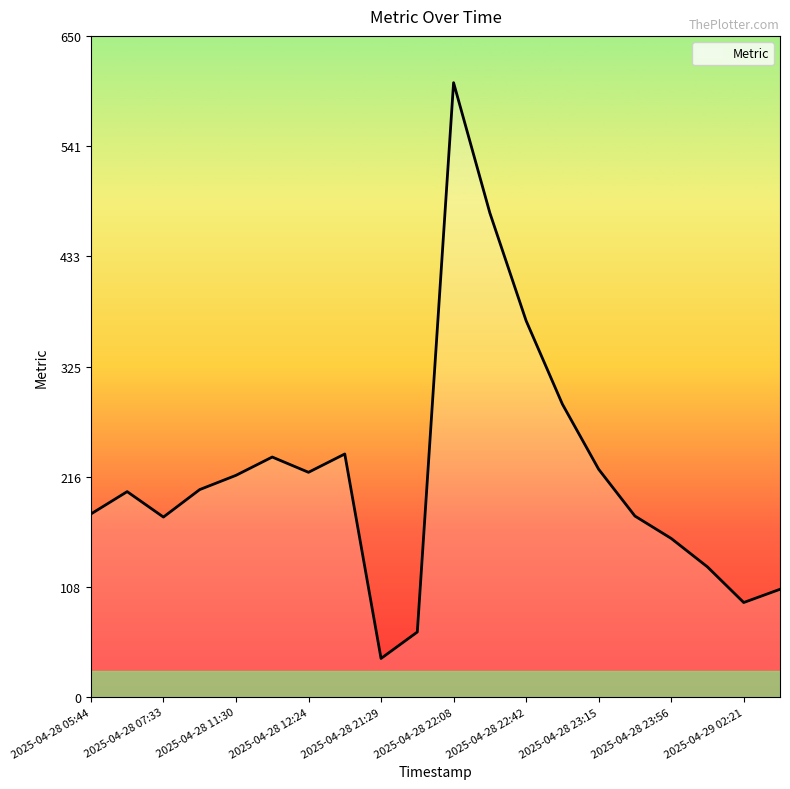

What is the minimum value shown in the chart?

38